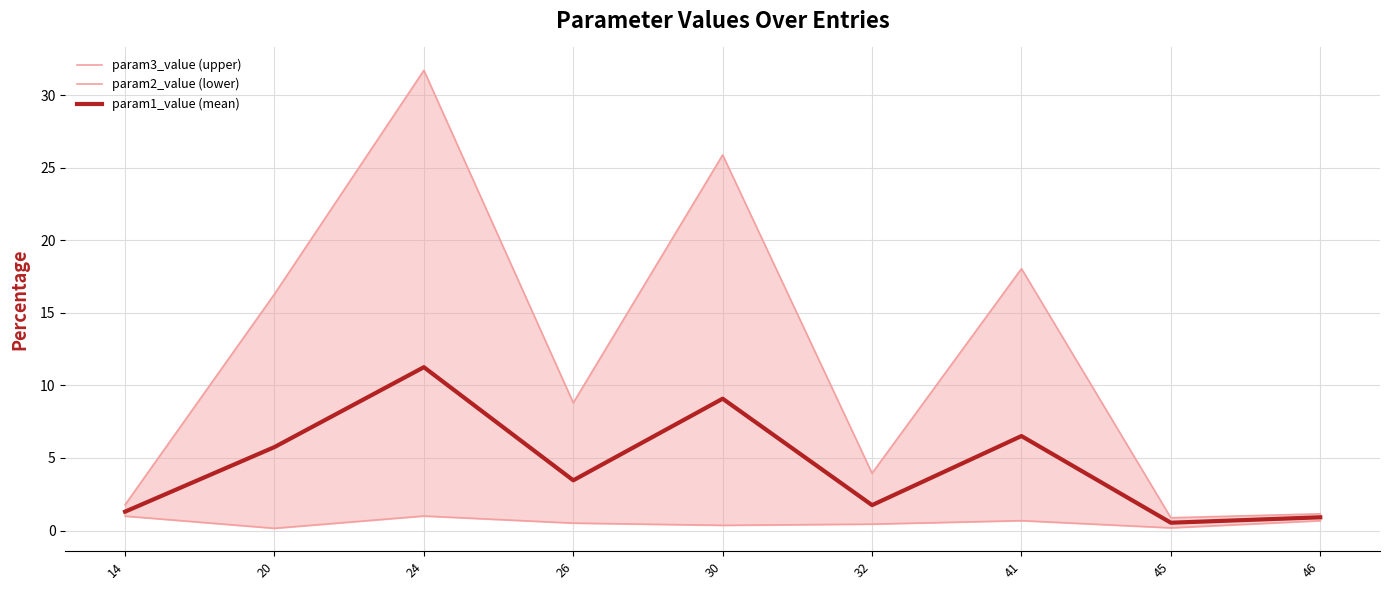

In param1_value (mean), how many points are higher than both neighbors (excluding endpoints)?

3